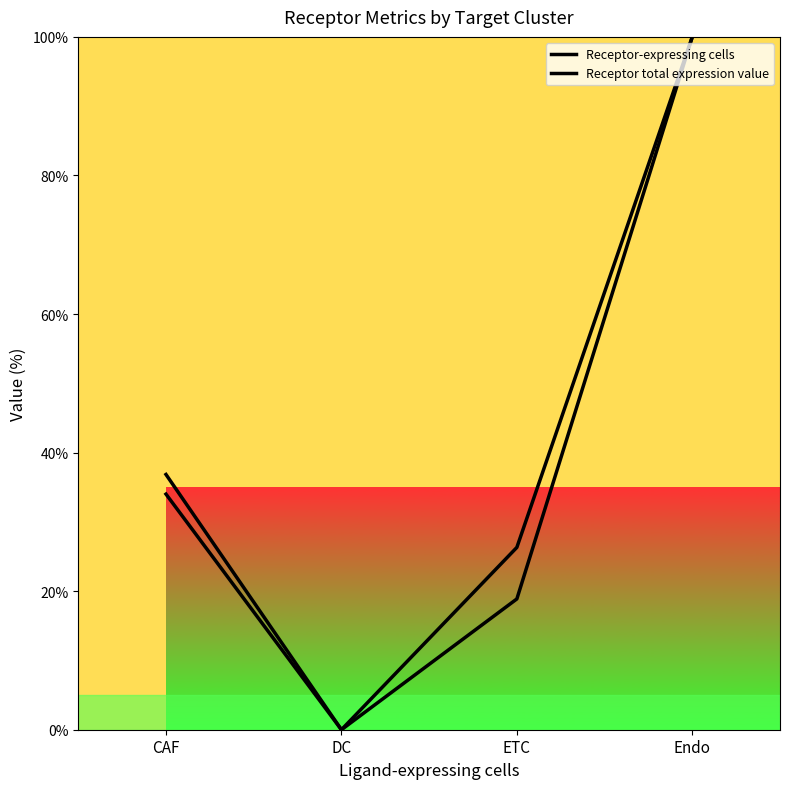

The value of Receptor total expression value at CAF is 23.0. True or false?

False